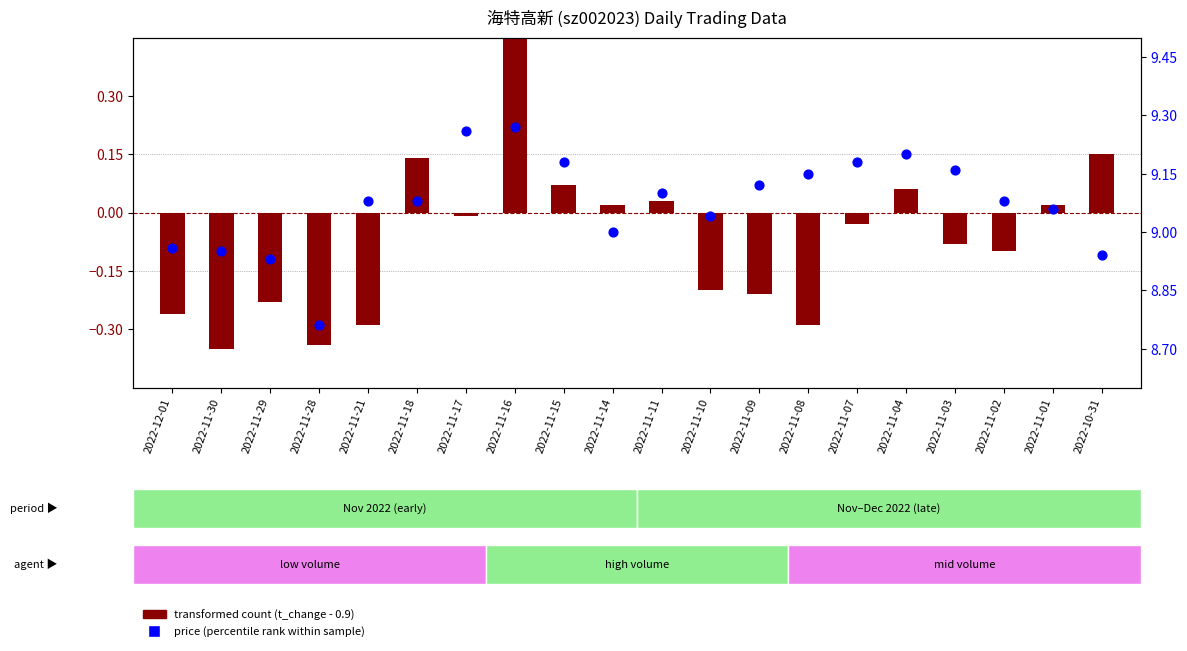

Which series has the largest total across all categories?

price (percentile rank within sample)